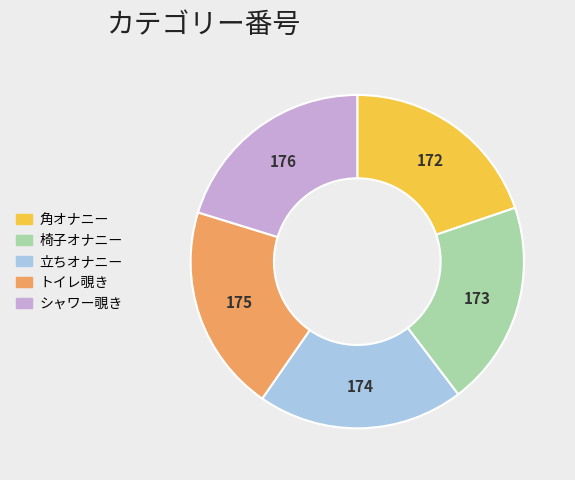

Does 立ちオナニー represent more than half of the total?

No